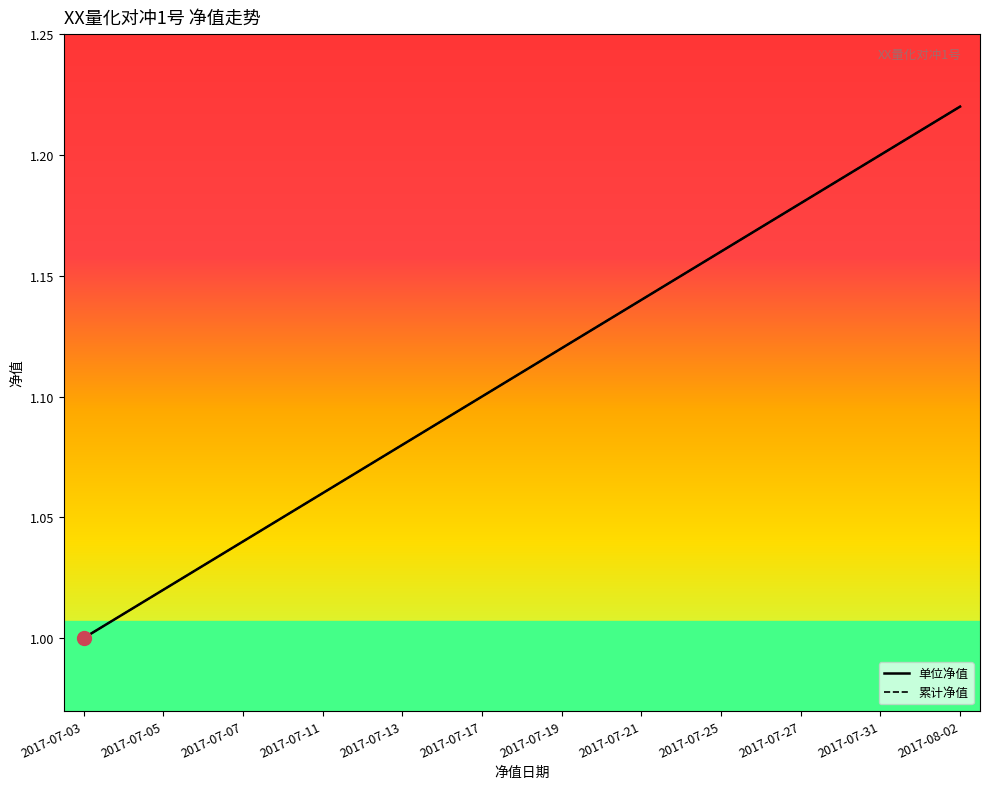

True or false: 累计净值 has more than 2 interior local peaks.

False